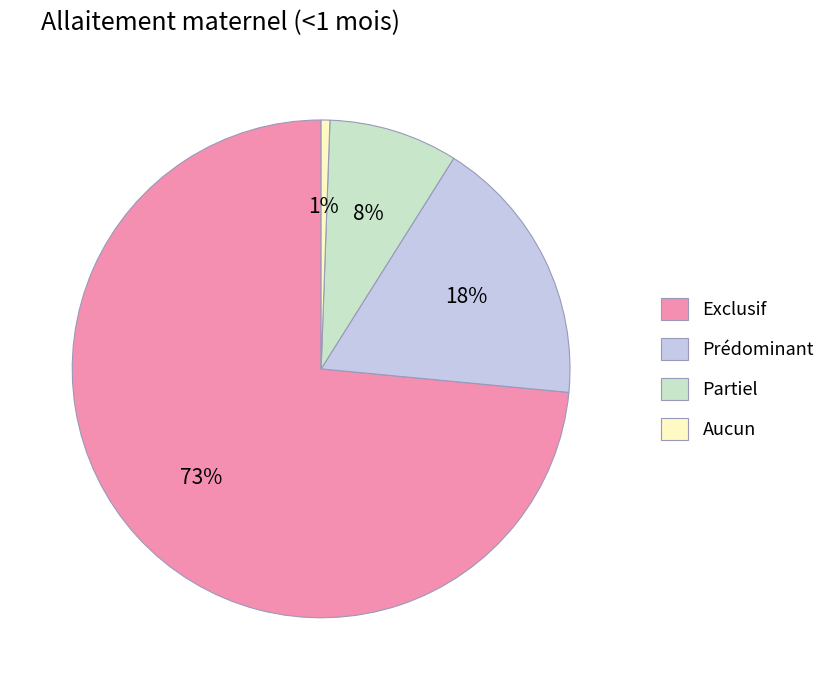

The Partiel slice represents 21% of the pie. True or false?

False